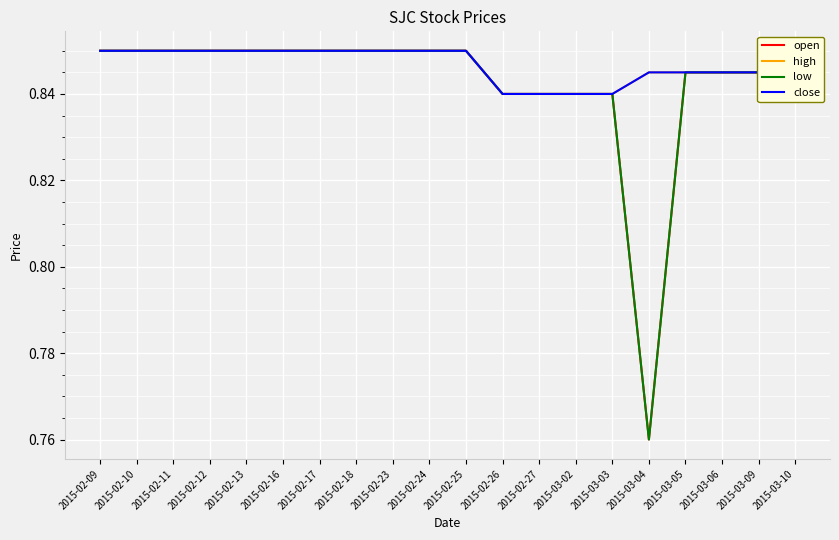

Reading right to left, extract all data points from this chart.

open: 2015-03-10=0.8	2015-03-09=0.8	2015-03-06=0.8	2015-03-05=0.8	2015-03-04=0.8	2015-03-03=0.8	2015-03-02=0.8	2015-02-27=0.8	2015-02-26=0.8	2015-02-25=0.8	2015-02-24=0.8	2015-02-23=0.8	2015-02-18=0.8	2015-02-17=0.8	2015-02-16=0.8	2015-02-13=0.8	2015-02-12=0.8	2015-02-11=0.8	2015-02-10=0.8	2015-02-09=0.8
high: 2015-03-10=0.8	2015-03-09=0.8	2015-03-06=0.8	2015-03-05=0.8	2015-03-04=0.8	2015-03-03=0.8	2015-03-02=0.8	2015-02-27=0.8	2015-02-26=0.8	2015-02-25=0.8	2015-02-24=0.8	2015-02-23=0.8	2015-02-18=0.8	2015-02-17=0.8	2015-02-16=0.8	2015-02-13=0.8	2015-02-12=0.8	2015-02-11=0.8	2015-02-10=0.8	2015-02-09=0.8
low: 2015-03-10=0.8	2015-03-09=0.8	2015-03-06=0.8	2015-03-05=0.8	2015-03-04=0.8	2015-03-03=0.8	2015-03-02=0.8	2015-02-27=0.8	2015-02-26=0.8	2015-02-25=0.8	2015-02-24=0.8	2015-02-23=0.8	2015-02-18=0.8	2015-02-17=0.8	2015-02-16=0.8	2015-02-13=0.8	2015-02-12=0.8	2015-02-11=0.8	2015-02-10=0.8	2015-02-09=0.8
close: 2015-03-10=0.8	2015-03-09=0.8	2015-03-06=0.8	2015-03-05=0.8	2015-03-04=0.8	2015-03-03=0.8	2015-03-02=0.8	2015-02-27=0.8	2015-02-26=0.8	2015-02-25=0.8	2015-02-24=0.8	2015-02-23=0.8	2015-02-18=0.8	2015-02-17=0.8	2015-02-16=0.8	2015-02-13=0.8	2015-02-12=0.8	2015-02-11=0.8	2015-02-10=0.8	2015-02-09=0.8